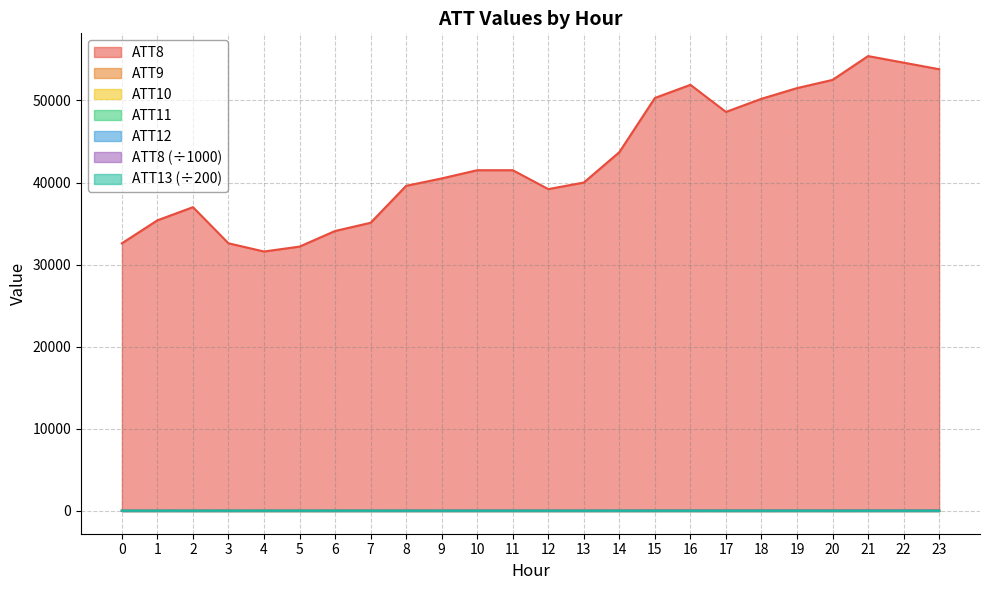

What are all the series names shown in the legend?

ATT8, ATT9, ATT10, ATT11, ATT12, ATT8 (÷1000), ATT13 (÷200)